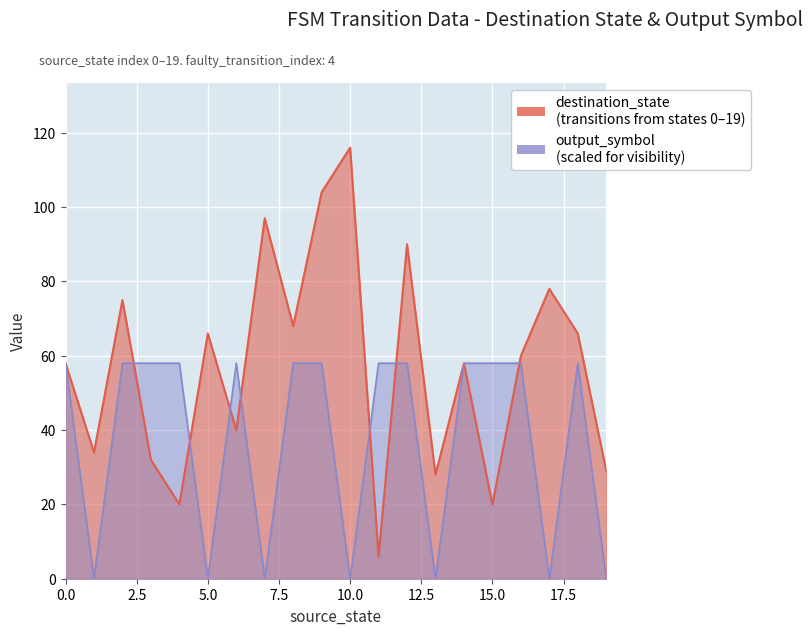

What is the difference between the second highest and second lowest values in the output_symbol series?

58